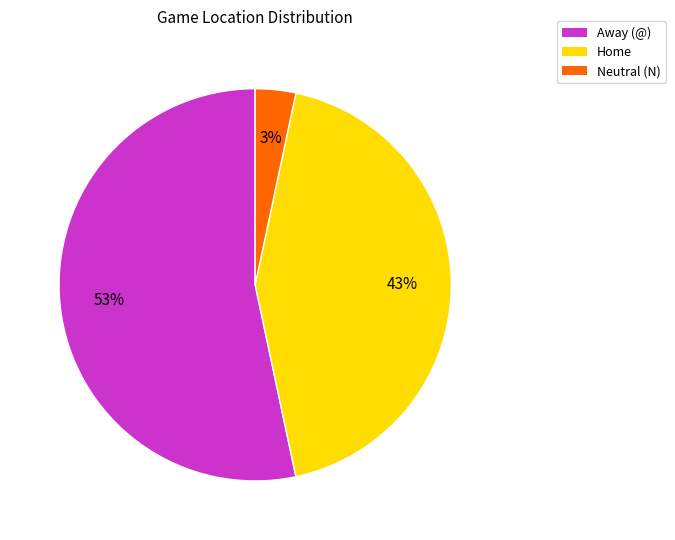

What is the ratio of the value at Away (@) to the value at Home?

1.2